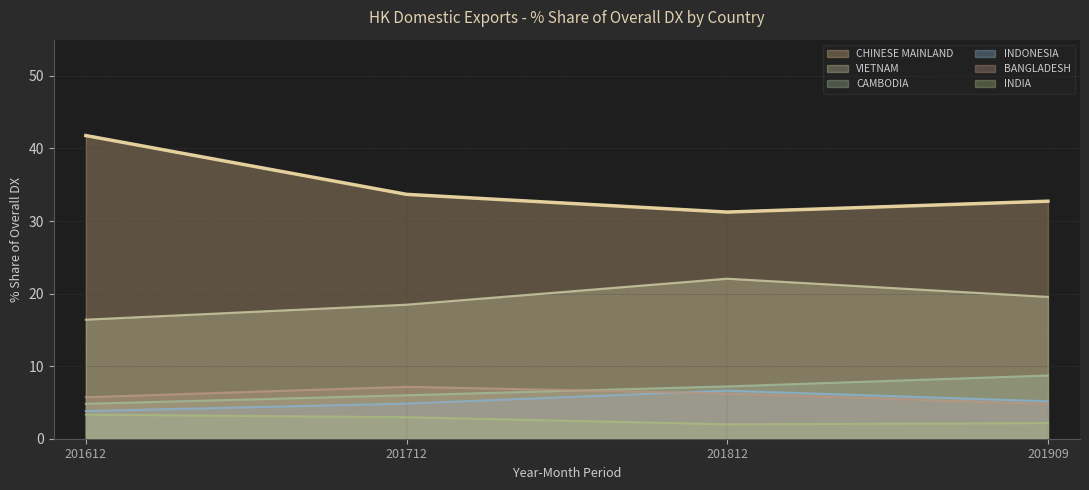

What value does the CHINESE MAINLAND series have at 201612?

41.8